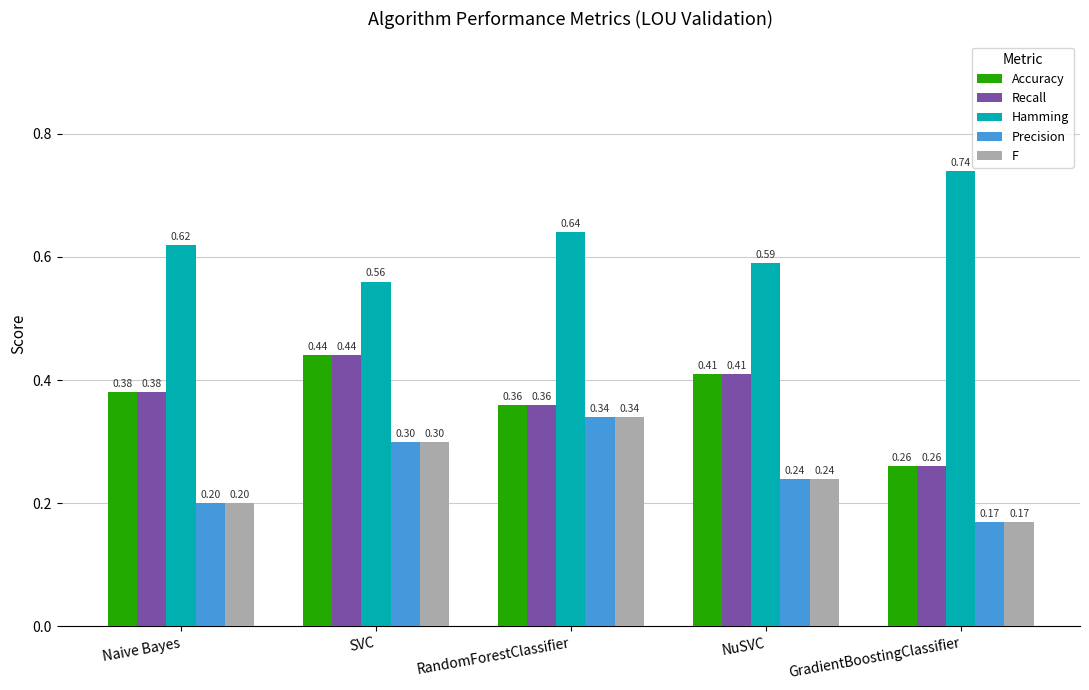

Is the value of F at SVC greater than the value of Accuracy at Naive Bayes?

No